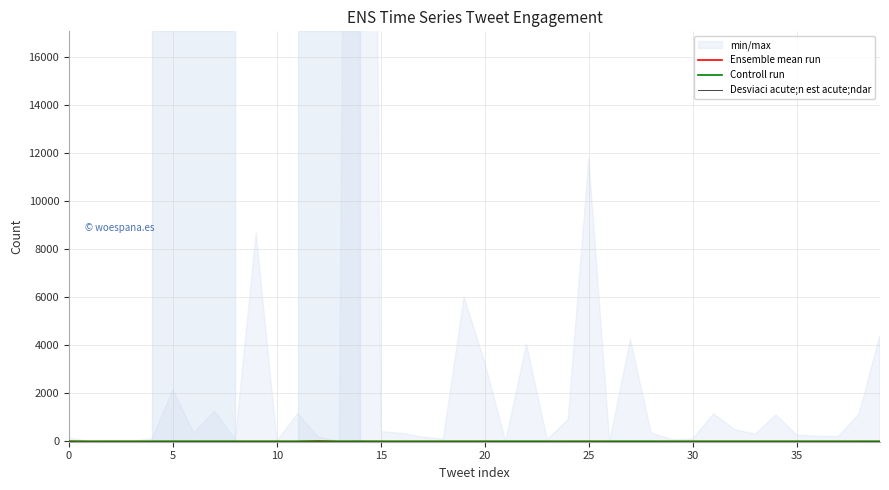

What is the label of the 31st point from the right?

9